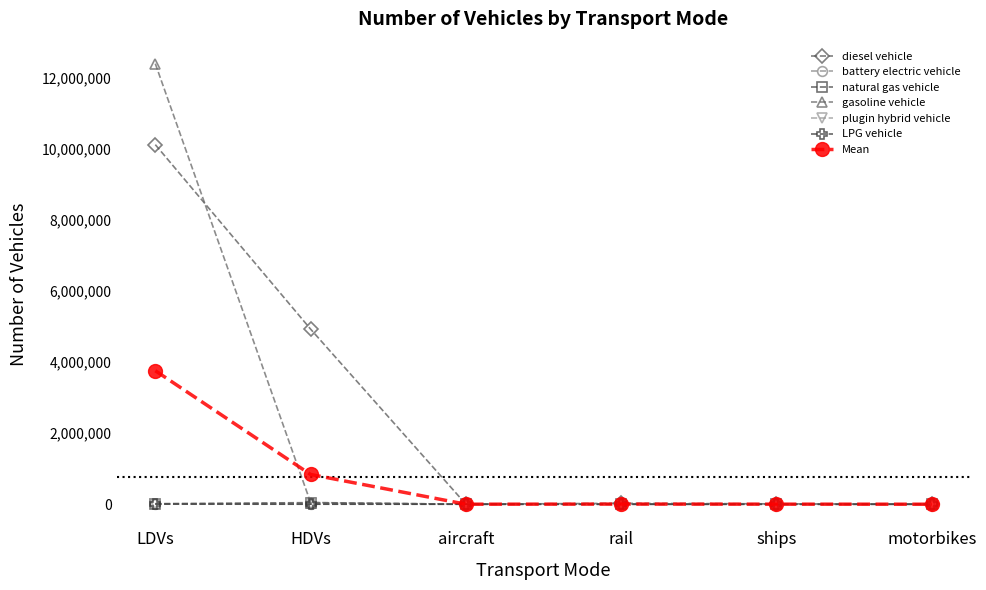

How many data points does each series have?

6